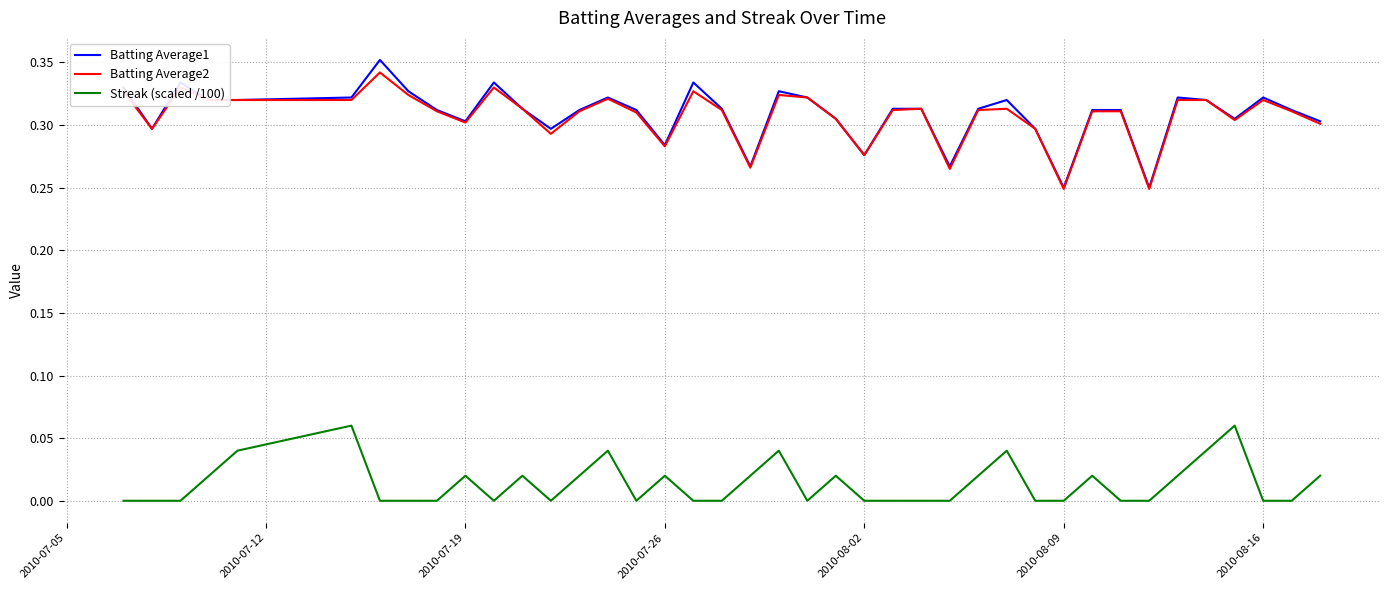

At how many categories does at least one series exceed 0?

40